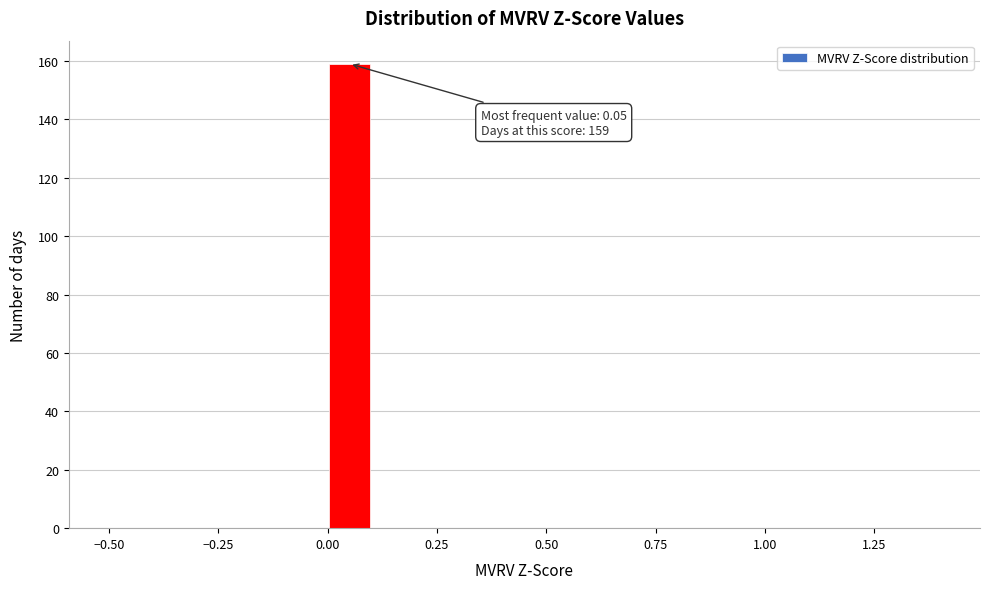

Read against the x-axis, roughly where is the centre of the tallest bar?

0.05